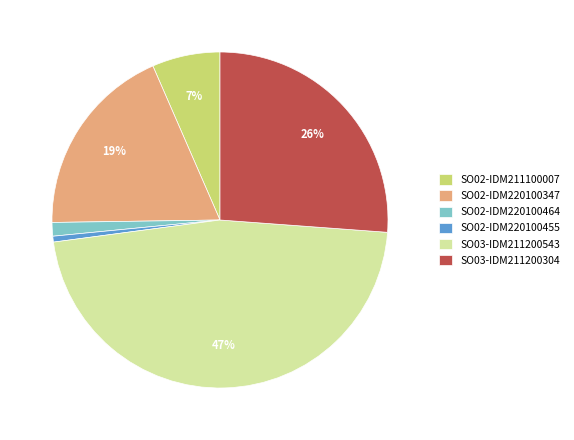

To the nearest percent, what is the difference between the largest and smallest slice percentages?

46%